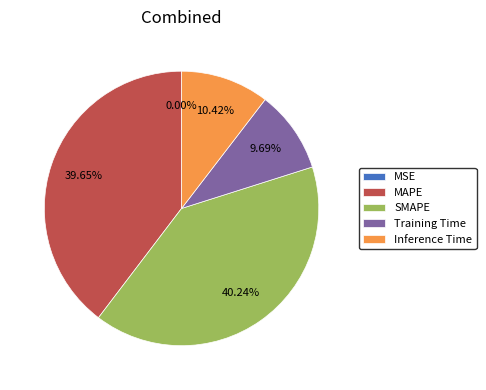

To the nearest percent, what is the combined percentage of SMAPE and Training Time?

50%